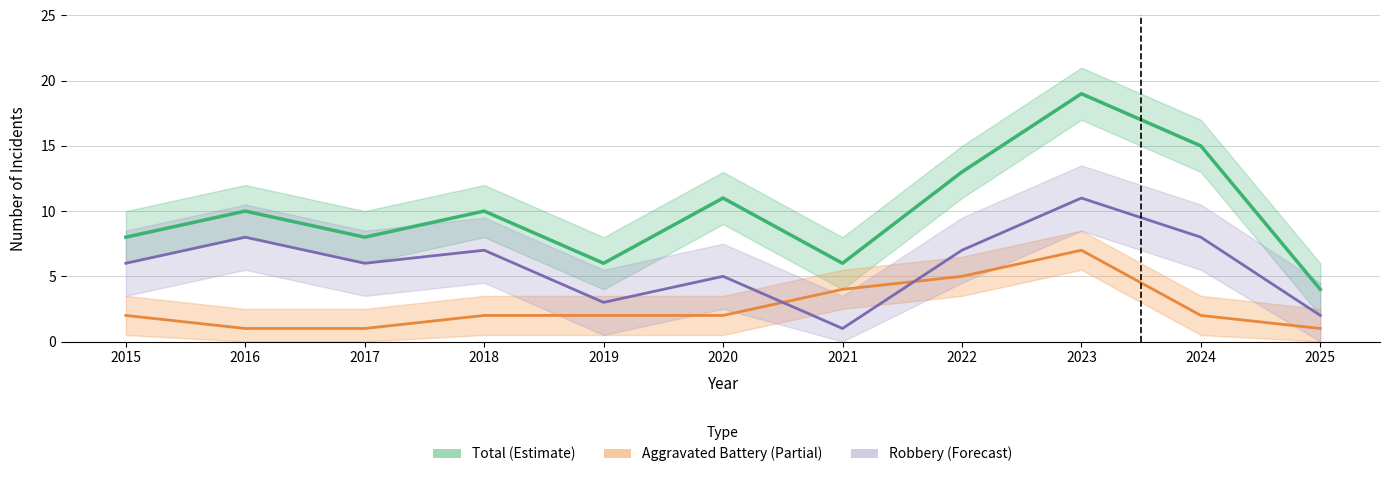

Which series ends up on top after the final intersection of Aggravated Battery (Partial) and Robbery (Forecast)?

Robbery (Forecast)